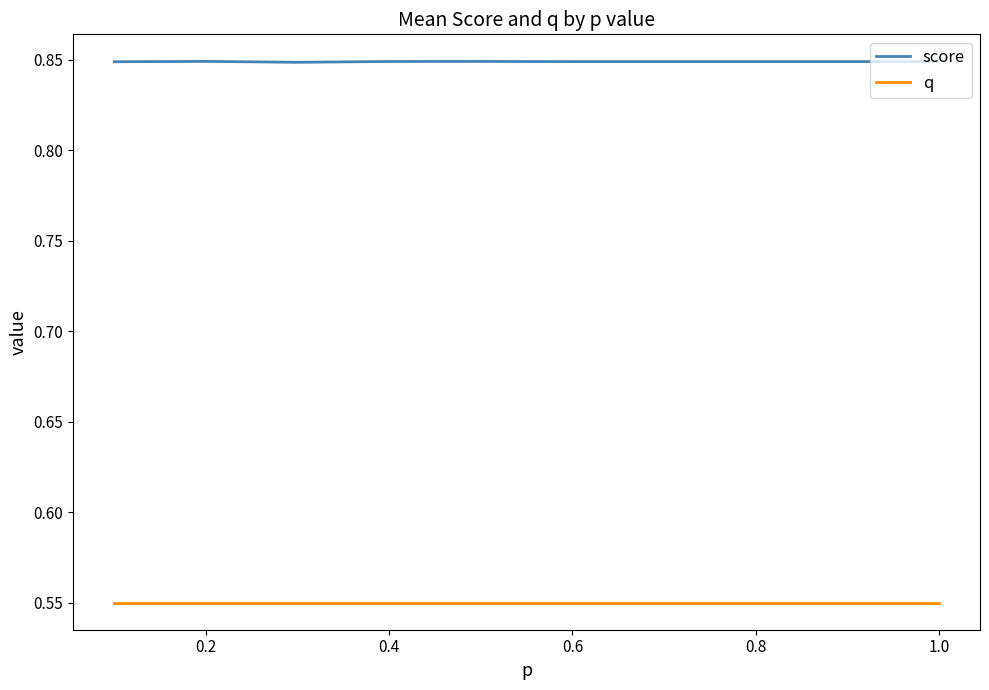

Does the chart display data point markers on the line(s)?

No